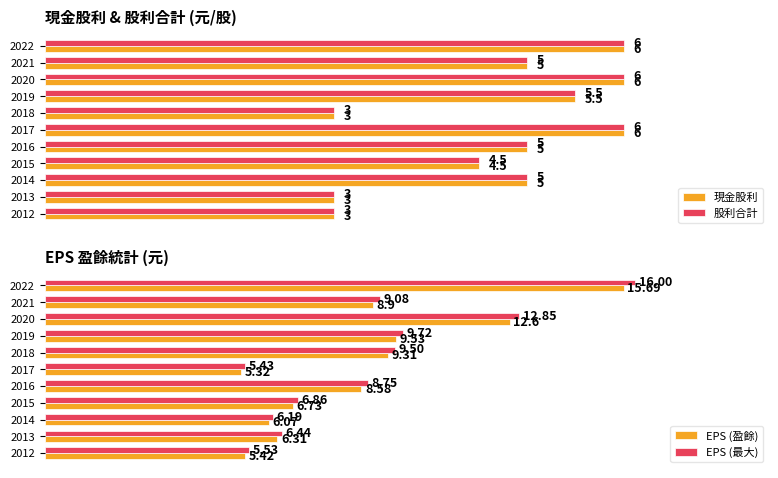

Is the value of EPS (盈餘) at 2021 greater than the value of EPS (最大) at 2017?

Yes